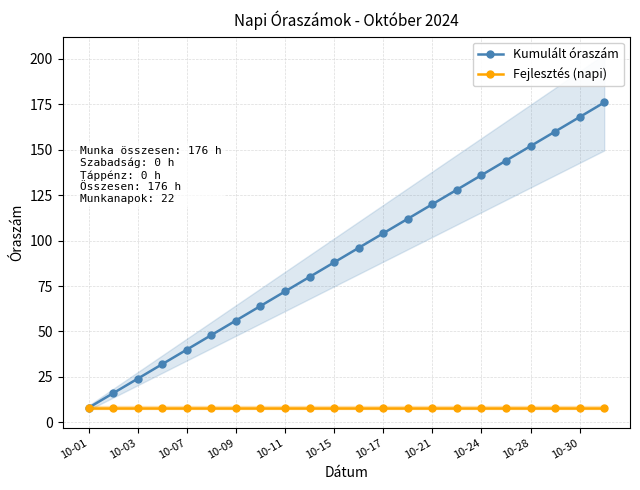

The Kumulált óraszám series shows 127 at 10-15. True or false?

False